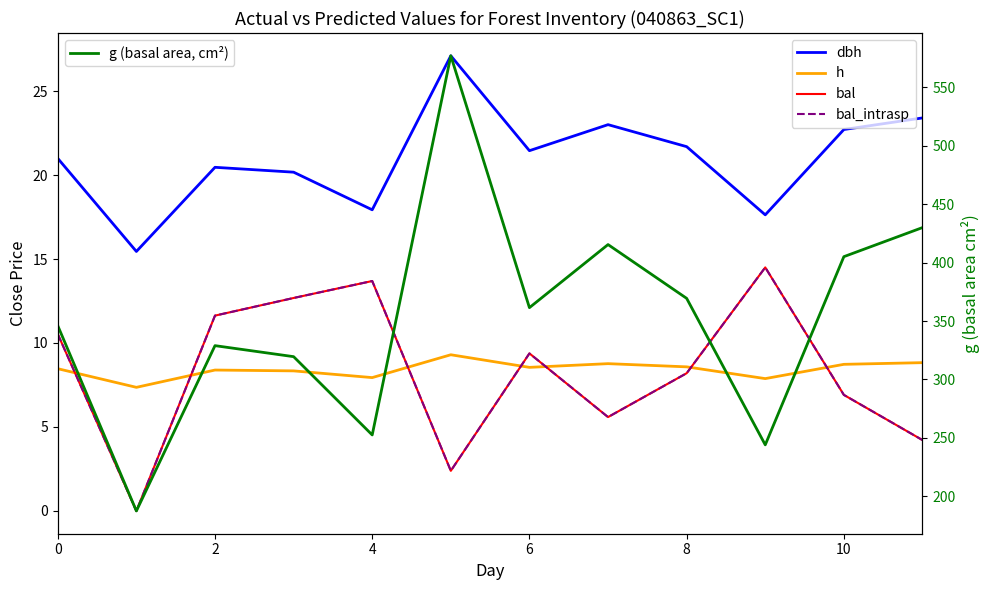

True or false: g (basal area, cm²) and bal_intrasp intersect in this chart.

False